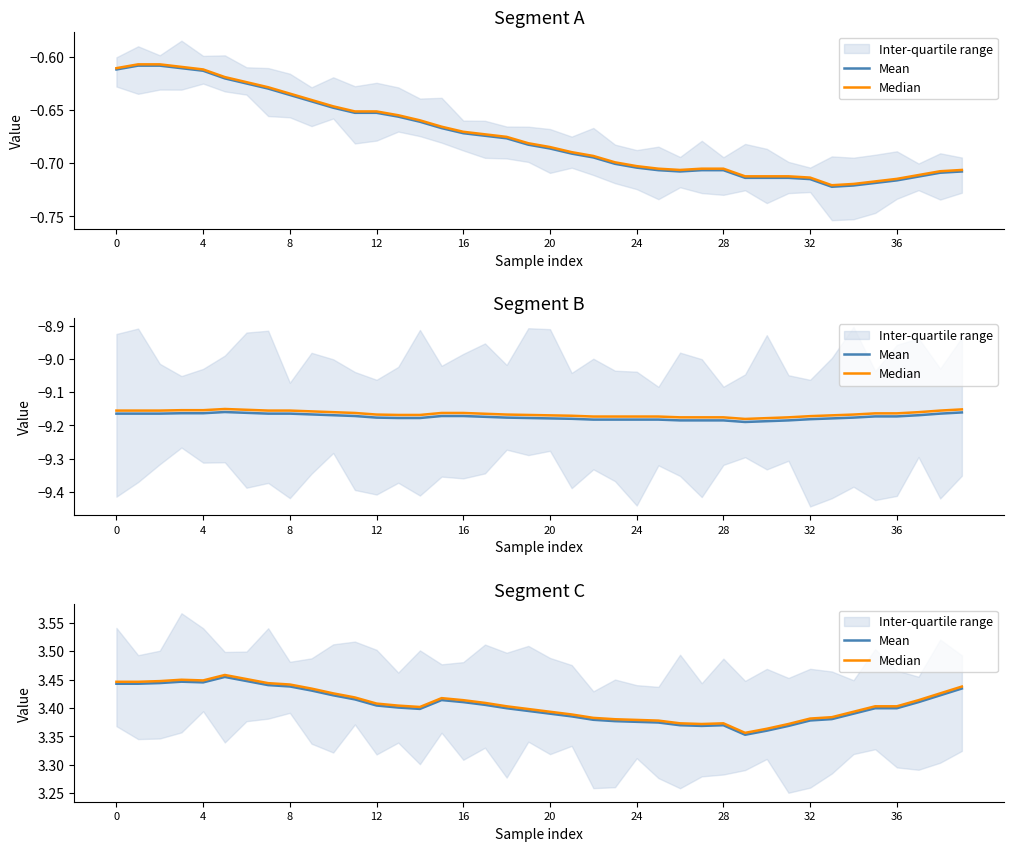

How many Mean values are between 3 and 4?

40